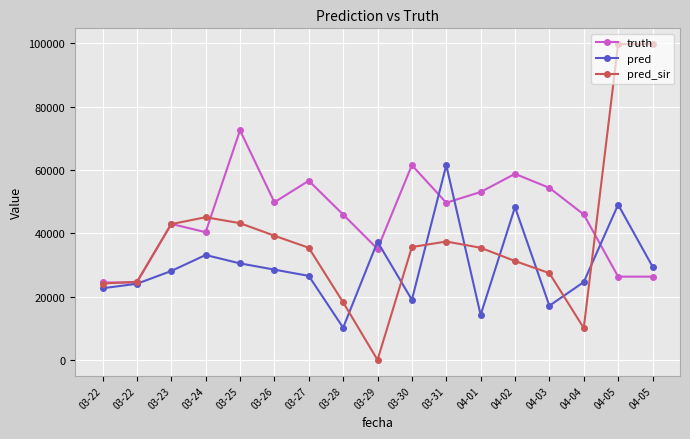

True or false: pred and pred_sir cross at least once.

True